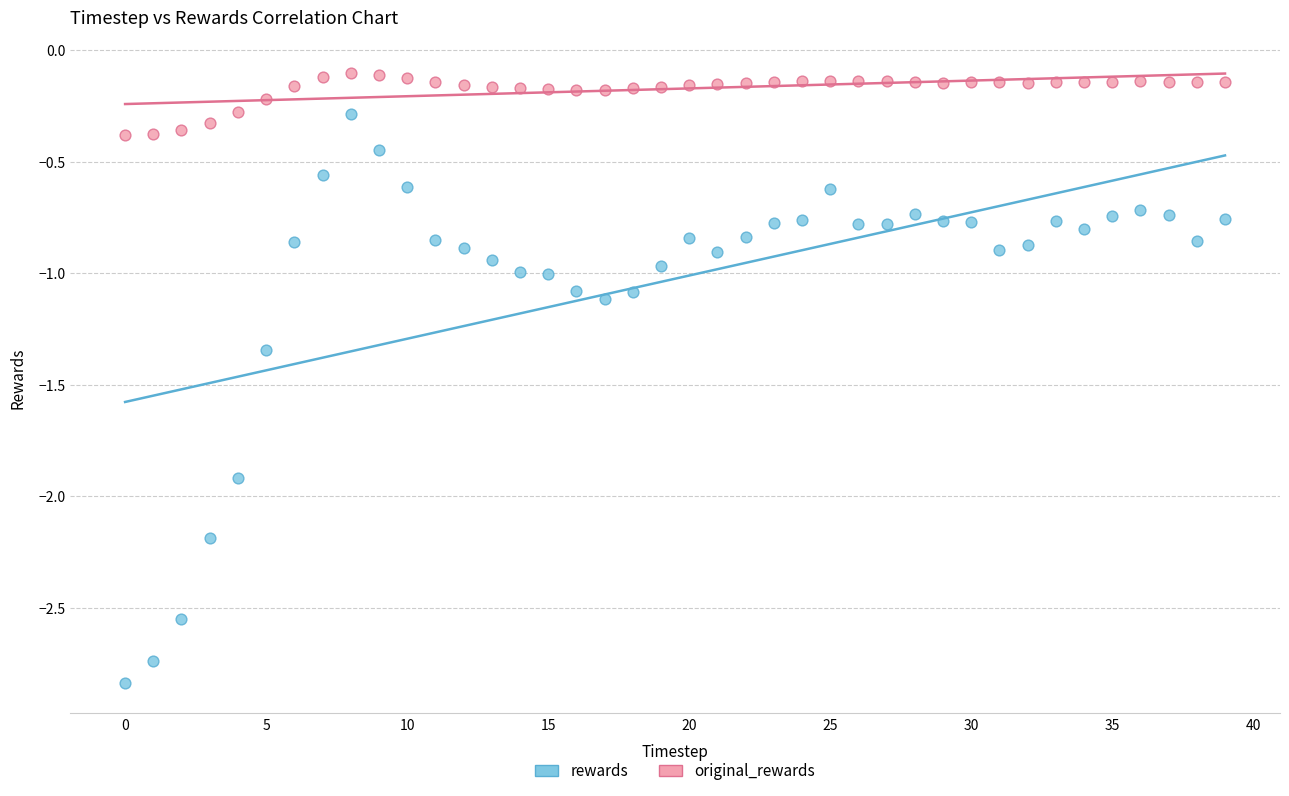

Which series has the widest spread of Y values?

rewards